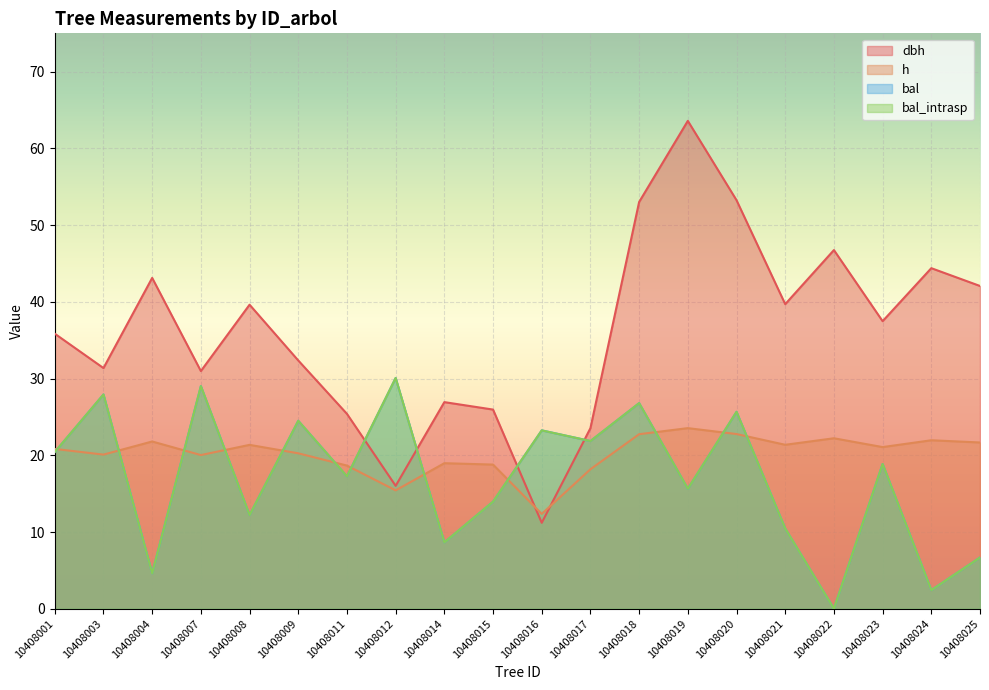

Reading right to left, transcribe all the data shown in this chart.

dbh: 42.1	44.4	37.5	46.8	39.7	53.2	63.6	53.0	23.5	11.2	26.0	26.9	16.0	25.4	32.4	39.6	31.0	43.1	31.4	35.9
h: 21.7	22.0	21.1	22.2	21.4	22.8	23.5	22.8	18.2	12.4	18.8	19.0	15.4	18.7	20.3	21.4	20.0	21.8	20.1	20.8
bal: 6.7	2.4	18.9	0.0	10.5	25.7	15.6	26.8	21.9	23.2	14.0	8.7	30.1	17.3	24.5	12.2	29.0	4.6	27.9	20.4
bal_intrasp: 6.7	2.4	18.9	0.0	10.5	25.7	15.6	26.8	21.9	23.2	14.0	8.7	30.1	17.3	24.5	12.2	29.0	4.6	27.9	20.4